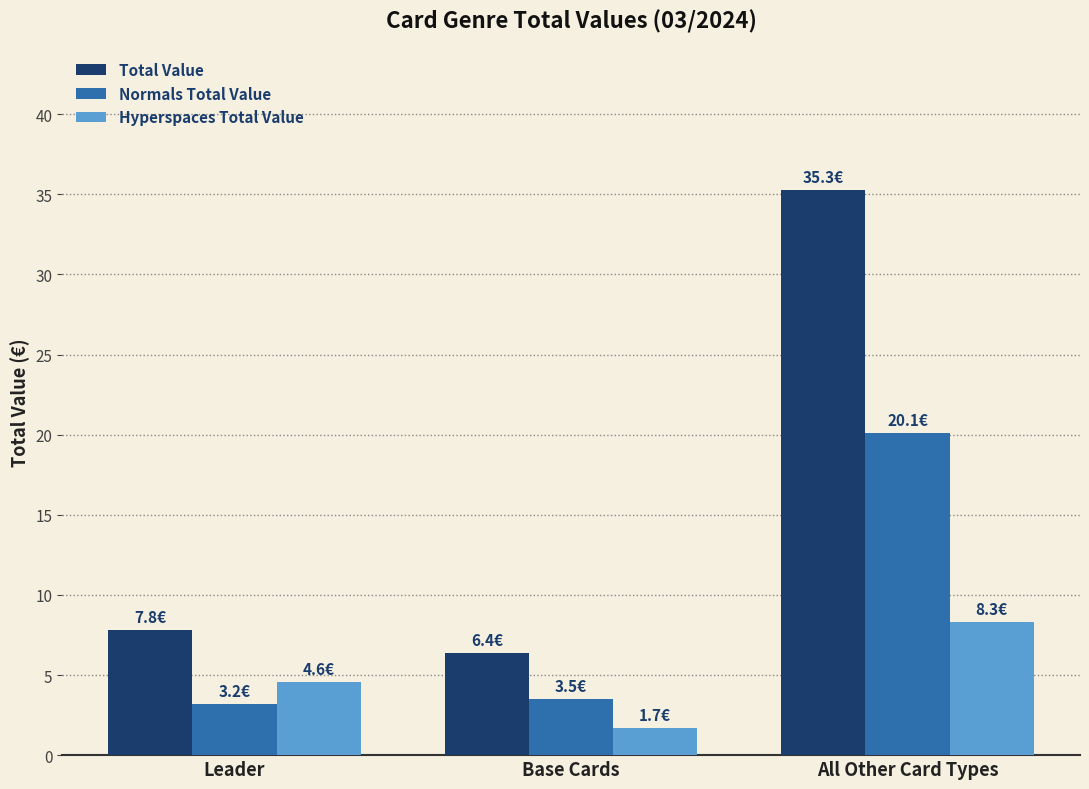

What is the spread (max minus min) of values at Base Cards?

4.7